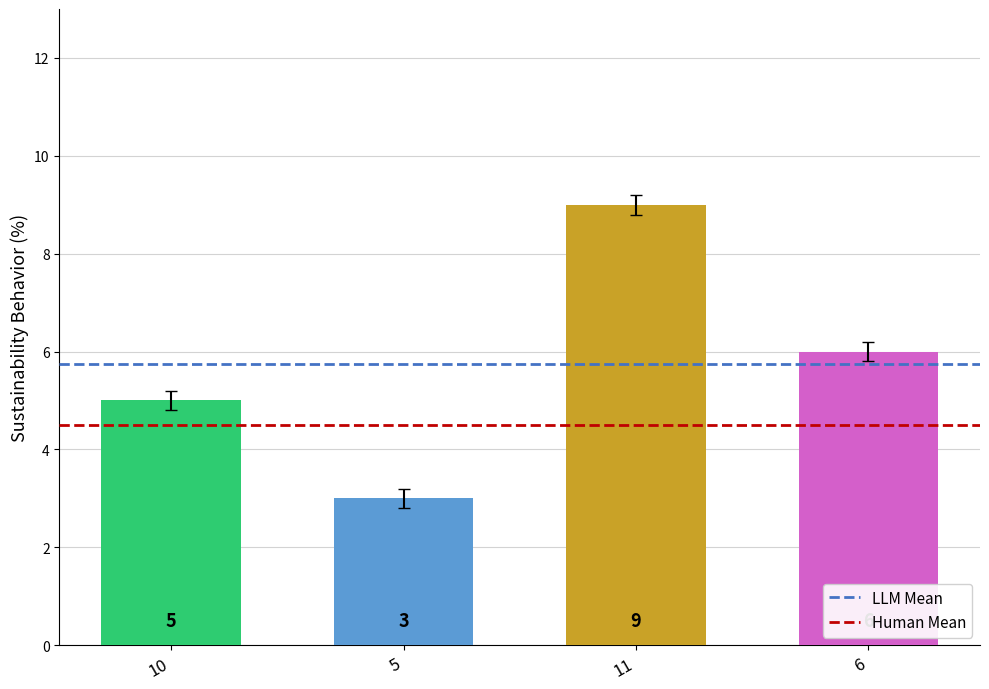

Rank the categories by value from lowest to highest.

5, 10, 6, 11